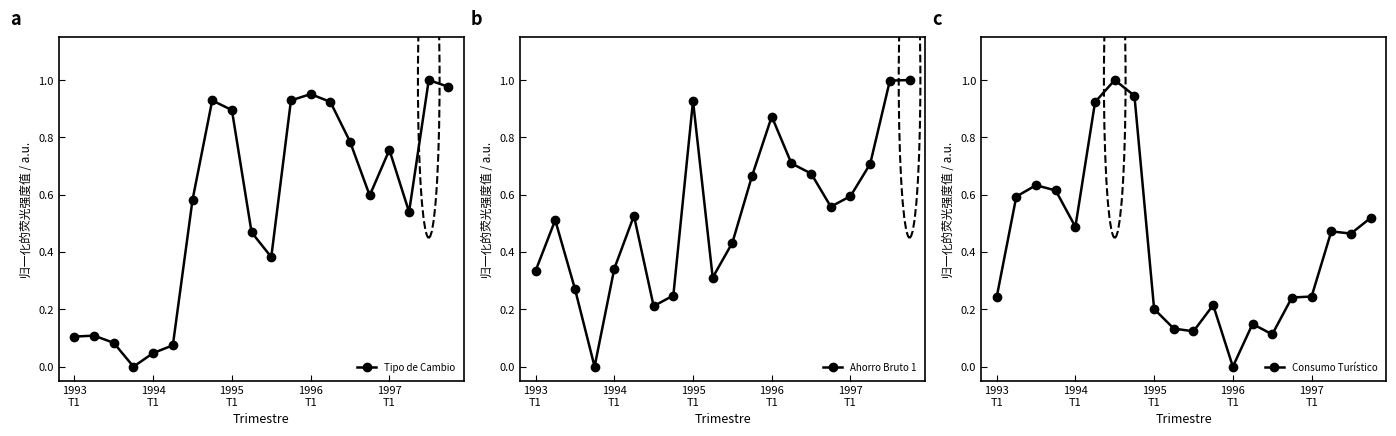

What are all the series names shown in the legend?

Tipo de Cambio, Ahorro Bruto 1, Consumo Turístico